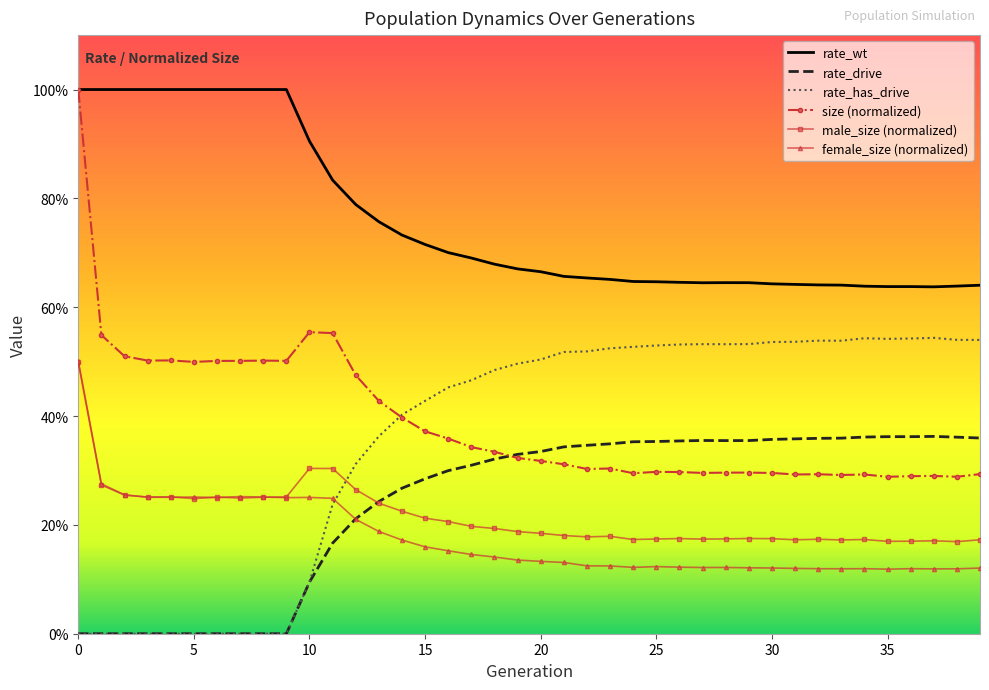

What are all the series names shown in the legend?

rate_wt, rate_drive, rate_has_drive, size (normalized), male_size (normalized), female_size (normalized)